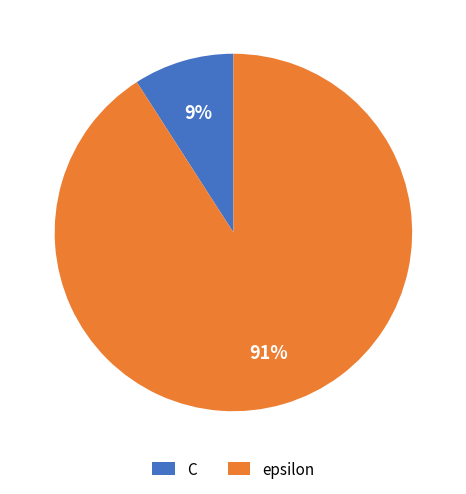

Combined, do C and epsilon account for over 50%?

Yes